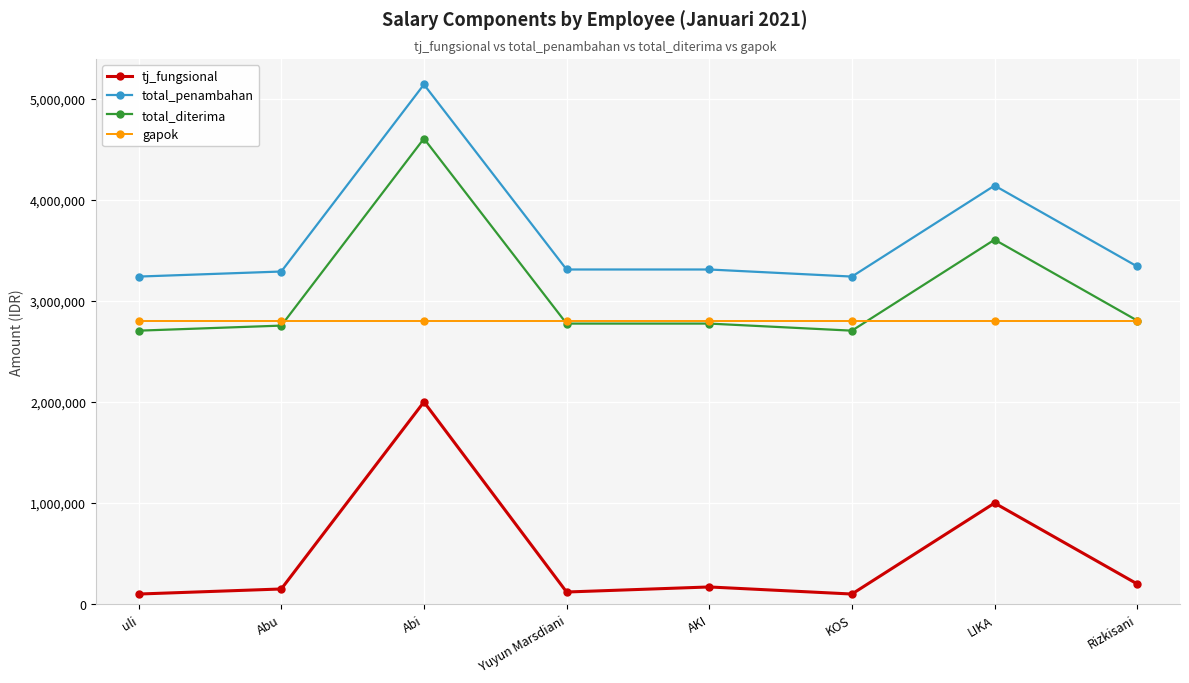

The total_diterima series shows 3605000 at LIKA. True or false?

True